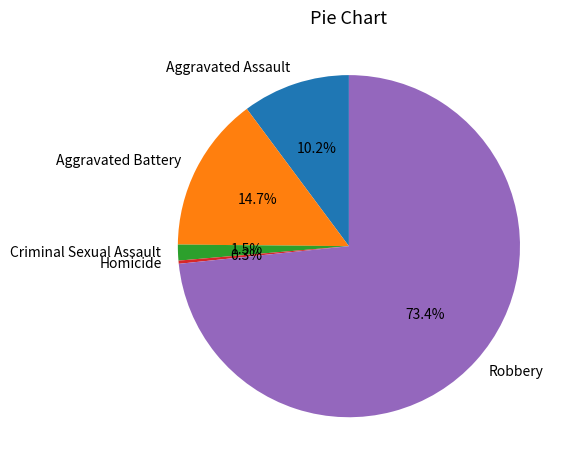

What portion of the pie excludes Homicide?

99.7%